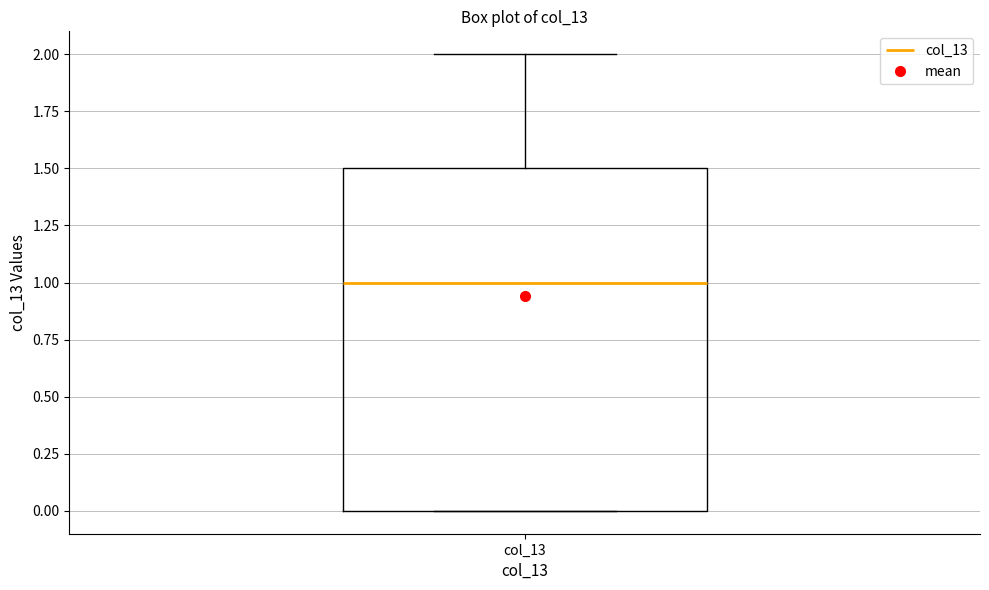

Transcribe this box plot: give where the median line is, the range the box spans, and where the two whiskers end, as read against the y-axis. The values are not printed on the chart, so give them approximately, as read against the axis.

median 1.0, box 0.0 to 1.5, whiskers 0.0 to 2.0